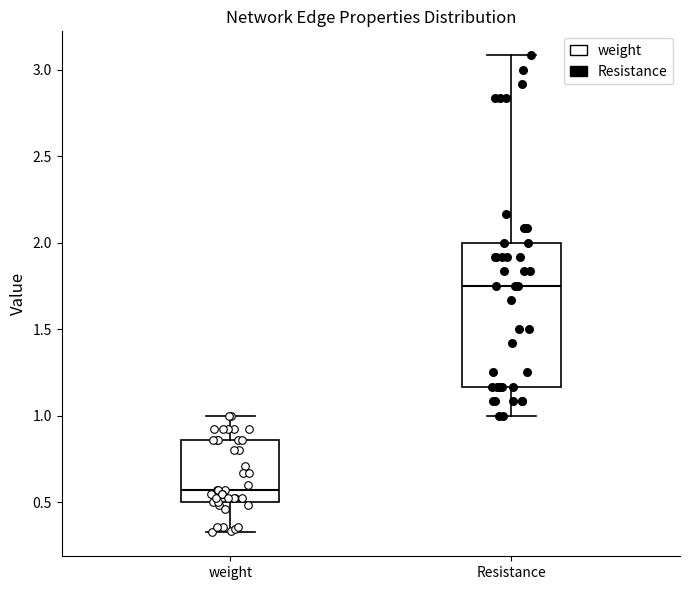

Reading left to right, read every box against the y-axis: the position of its median line, the range the box covers, and the ends of its whiskers. The values are not printed on the chart, so give them approximately, as read against the axis.

weight: median 0.55, box 0.50 to 0.85, whiskers 0.30 to 1.00
Resistance: median 1.75, box 1.15 to 2.00, whiskers 1.00 to 3.10